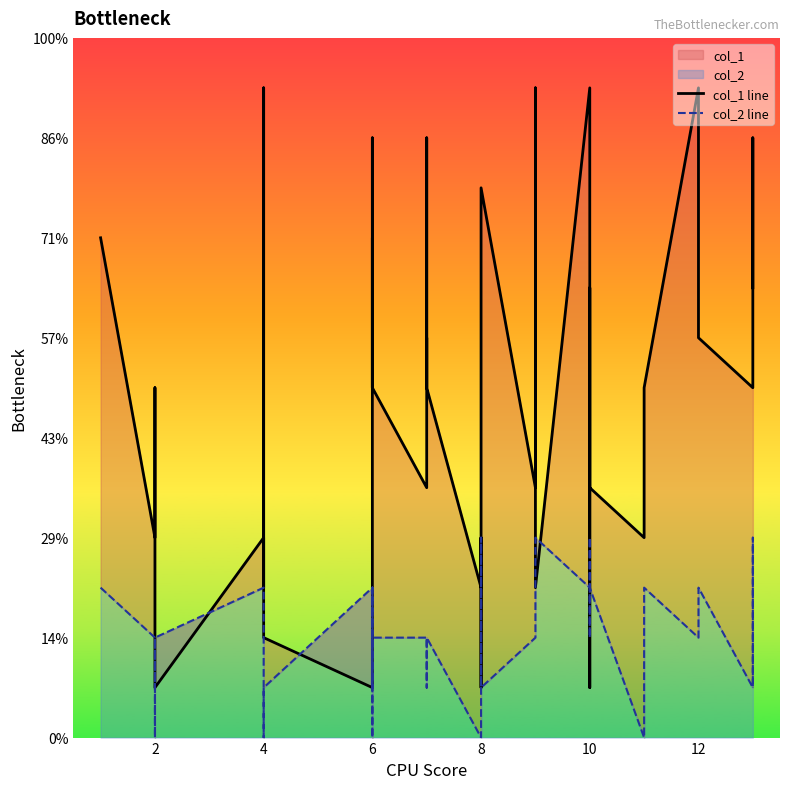

How many values in col_2 line are above zero?

32